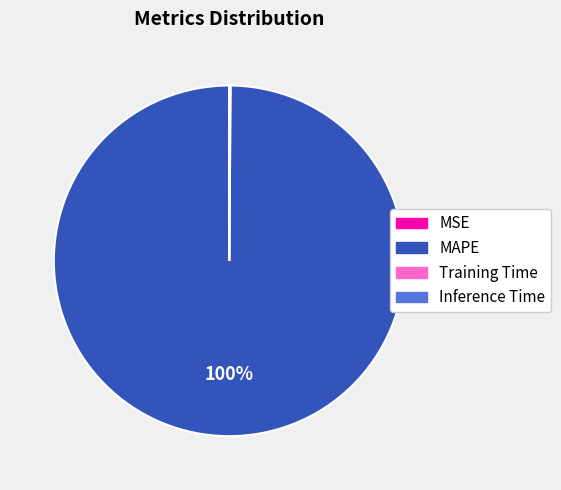

Which category accounts for the majority?

MAPE